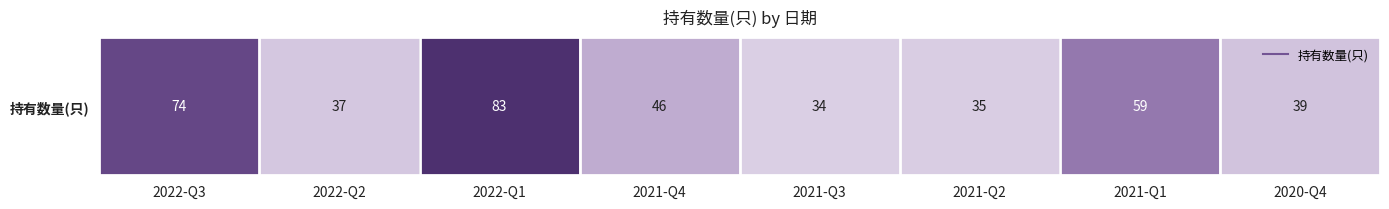

What is the greatest value displayed?

83